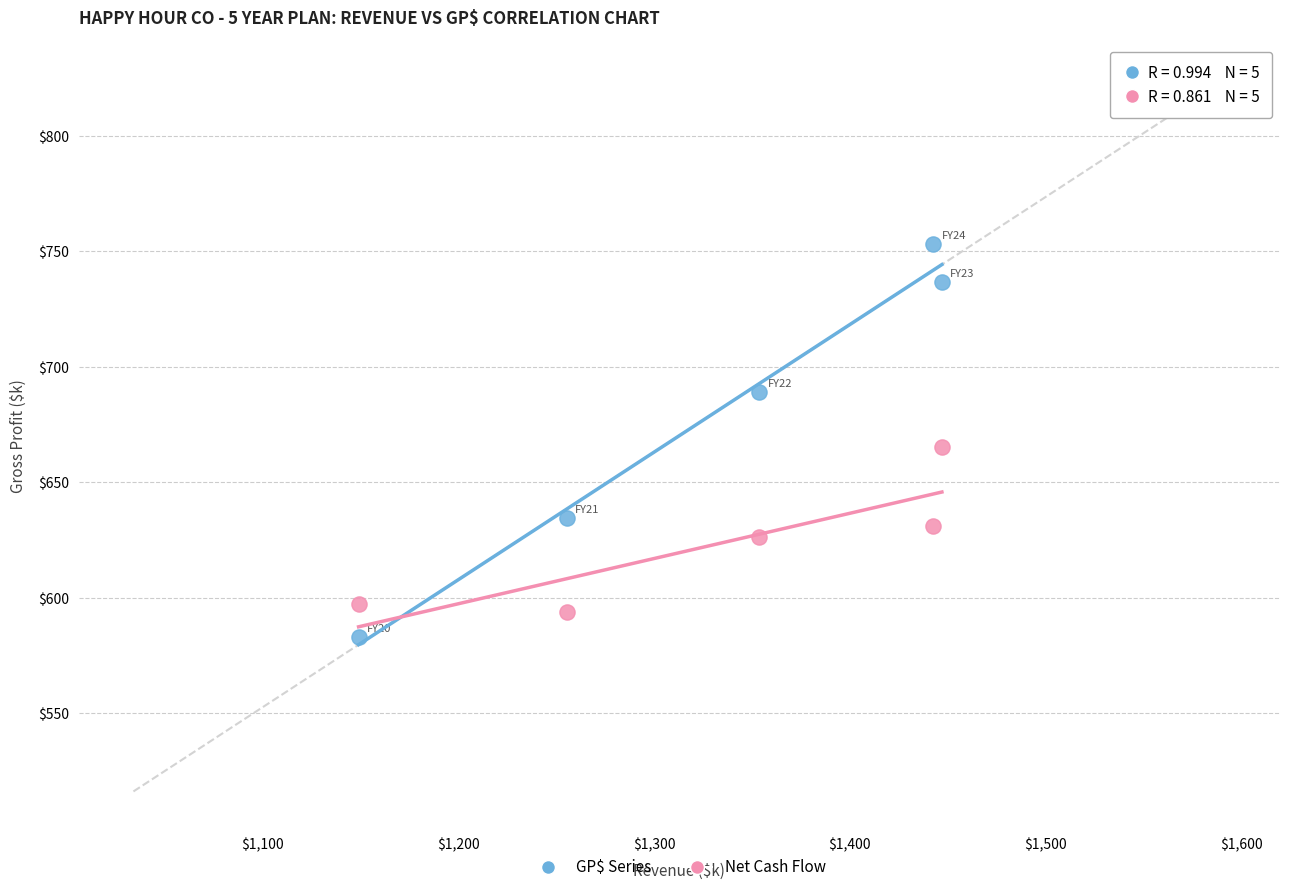

Across all data points, what is the average Y value?

651.0